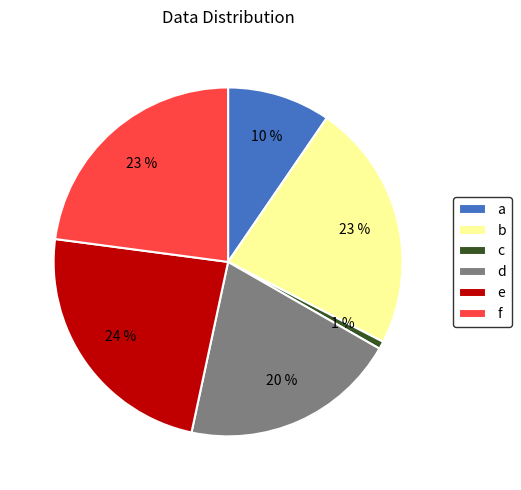

Approximately how many times larger is the value at d compared to e?

0.8